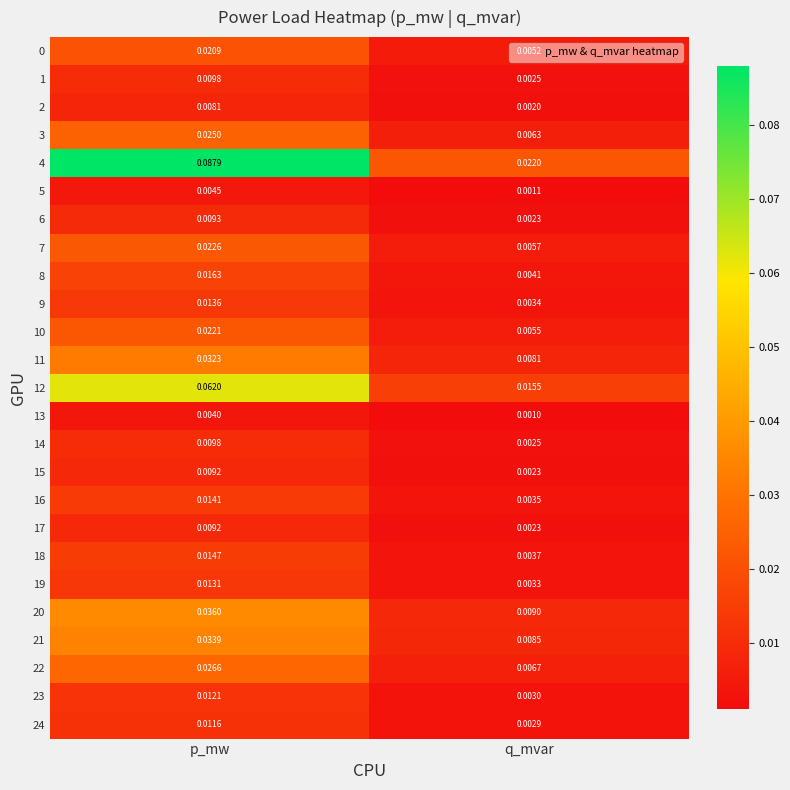

Which series has the largest total across all categories?

4